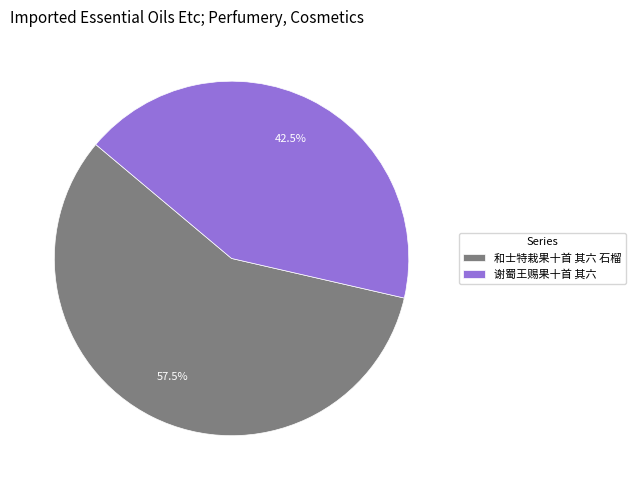

To the nearest percent, what is the difference between the 和士特栽果十首 其六 石榴 and 谢蜀王赐果十首 其六 slice percentages?

15%